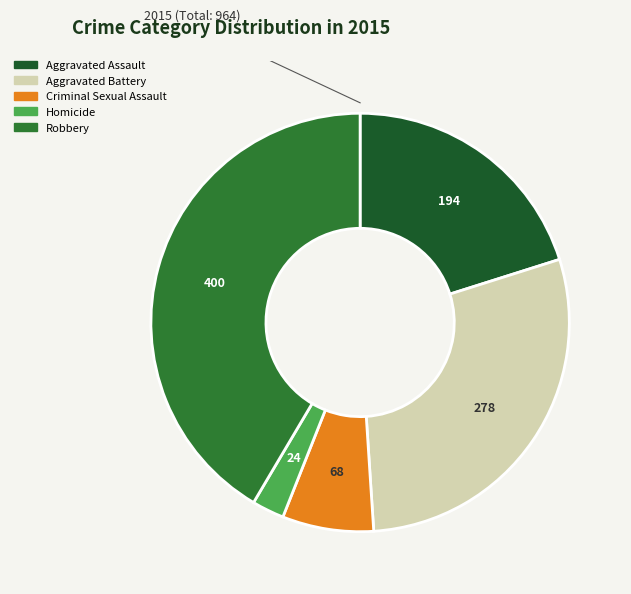

Count the number of slices in the pie.

5